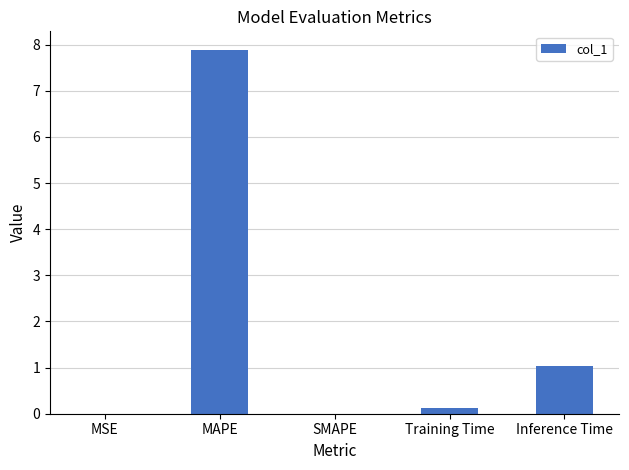

Which label corresponds to the largest value in the chart?

MAPE